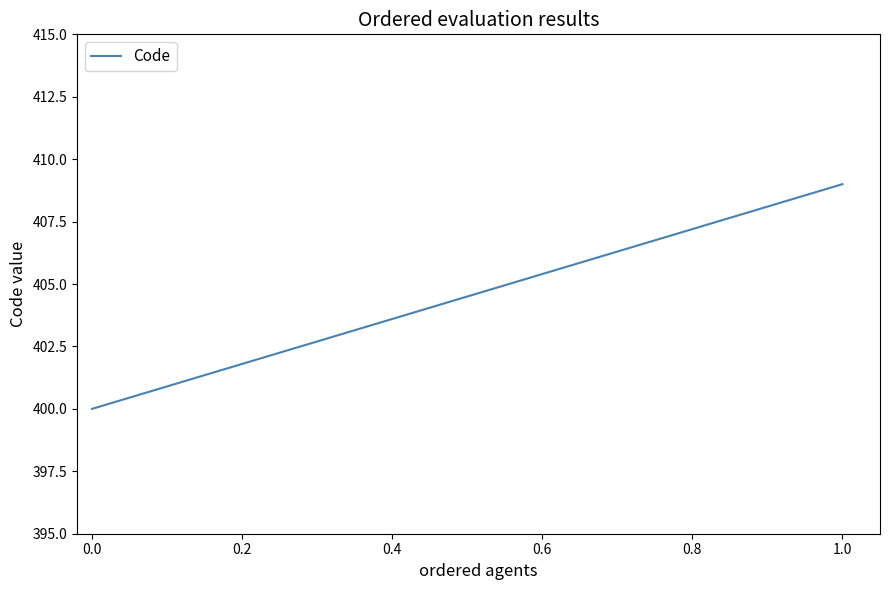

What is the smallest value displayed?

400